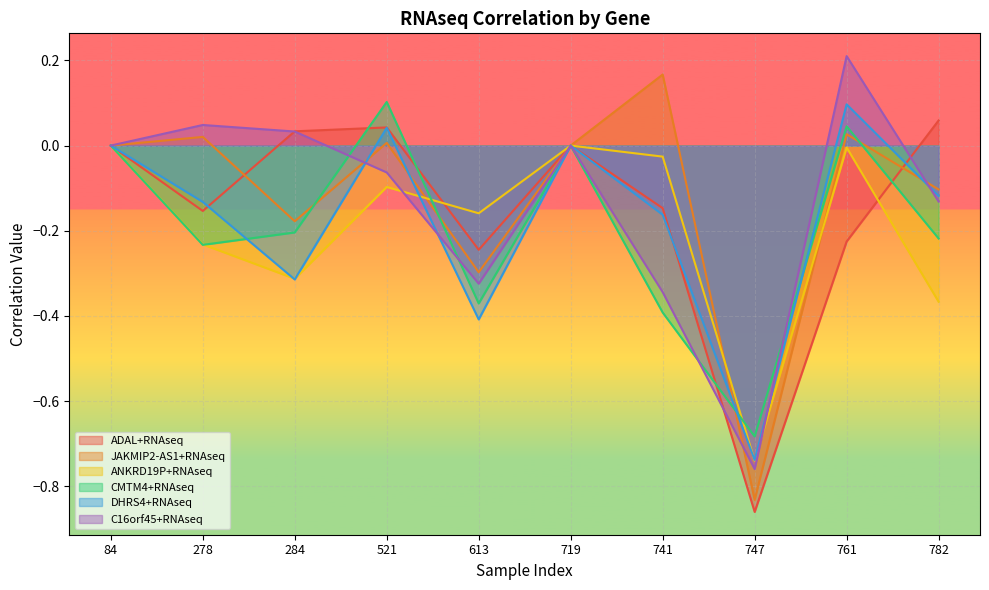

What is the lowest value of the ADAL+RNAseq series?

-0.9